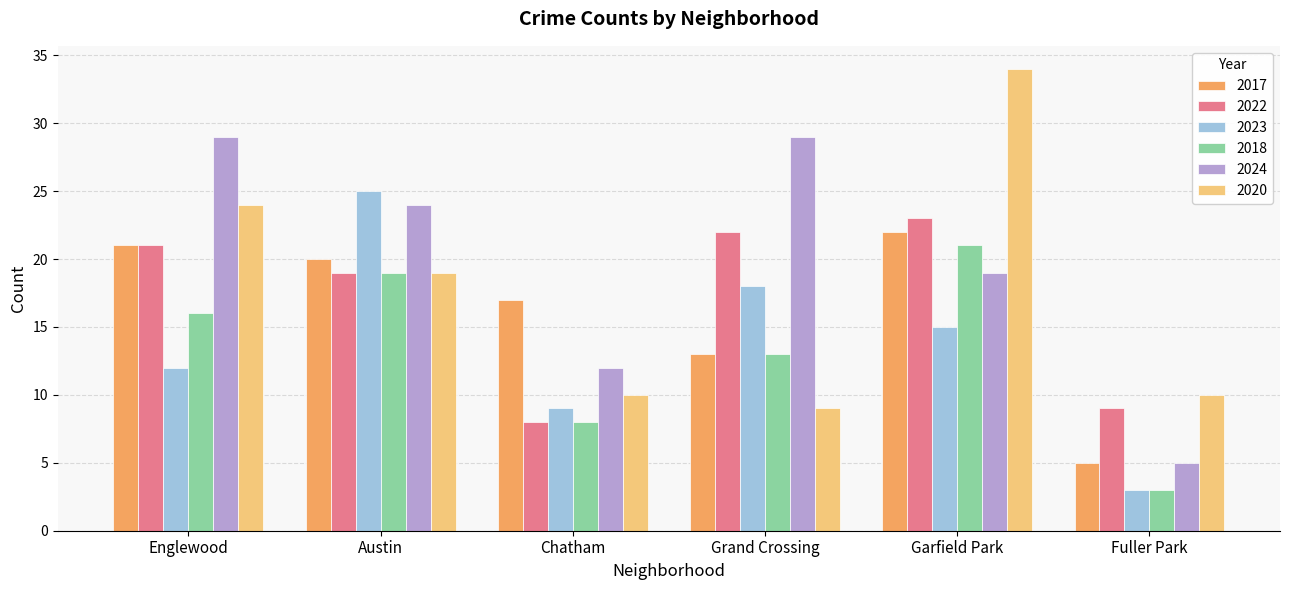

How many data points in 2024 are less than 24?

3